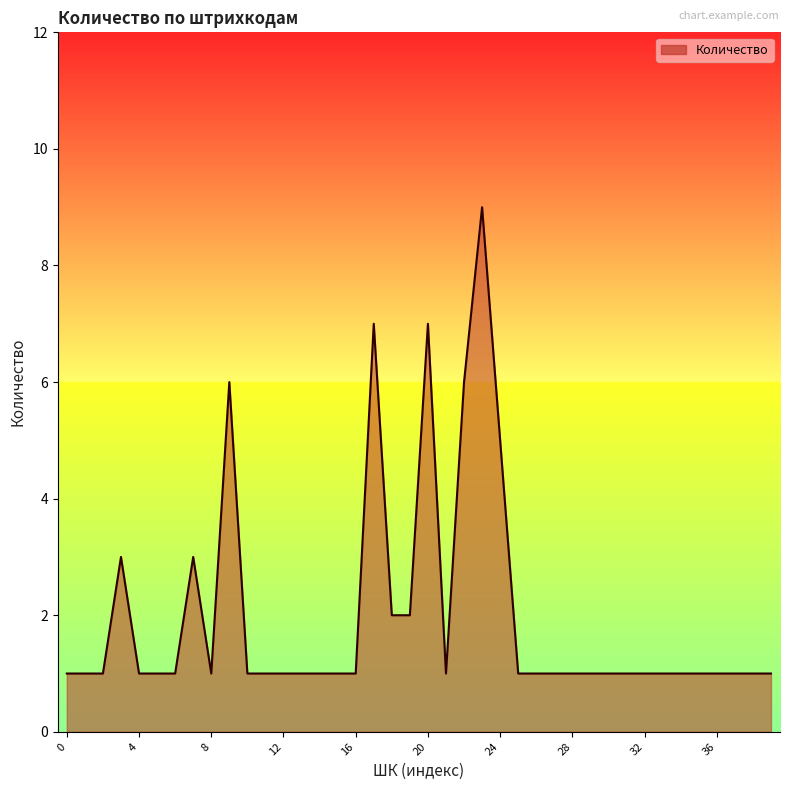

What is the maximum value shown in the chart?

9